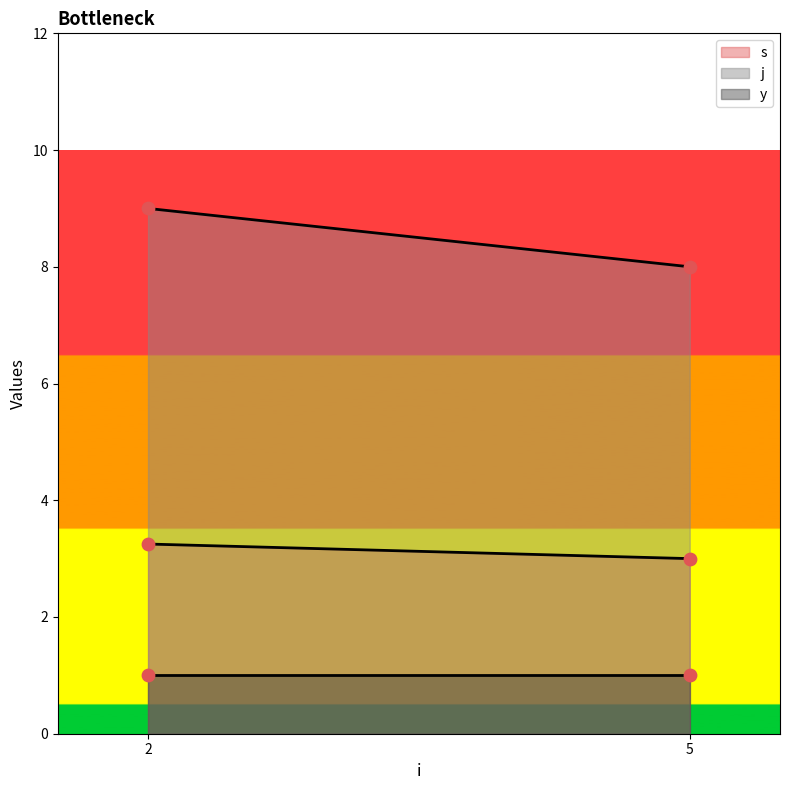

What are all the series names shown in the legend?

s, j, y